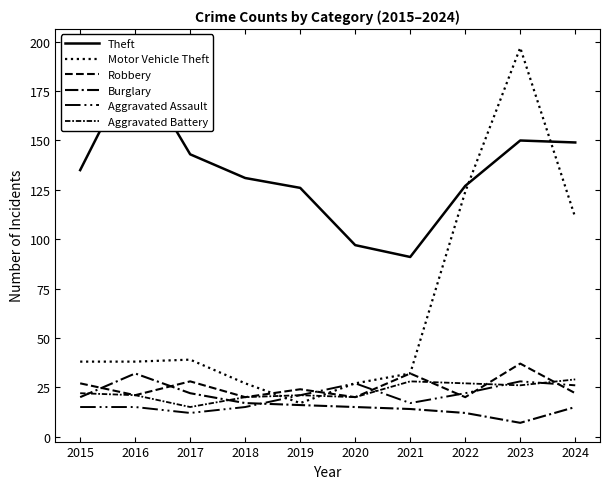

At which category is the sum across all series the highest?

2023